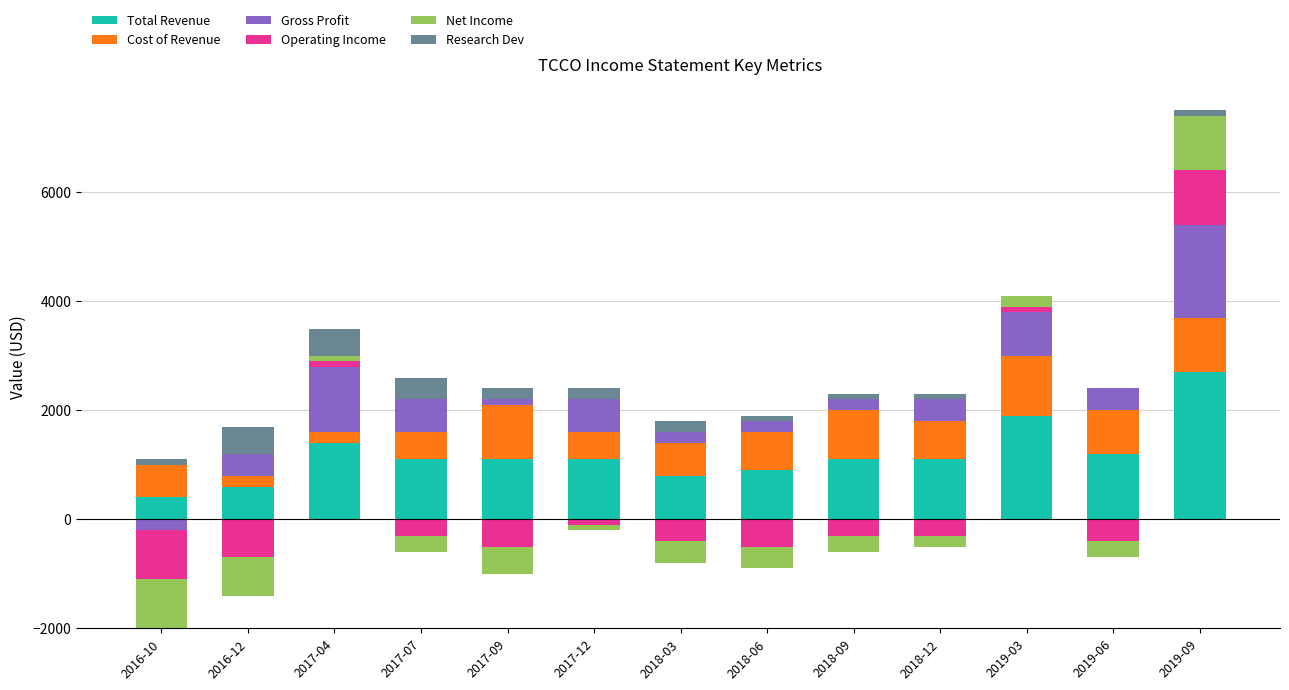

List the series in order of their peak value, highest first.

Total Revenue, Gross Profit, Cost of Revenue, Operating Income, Net Income, Research Dev